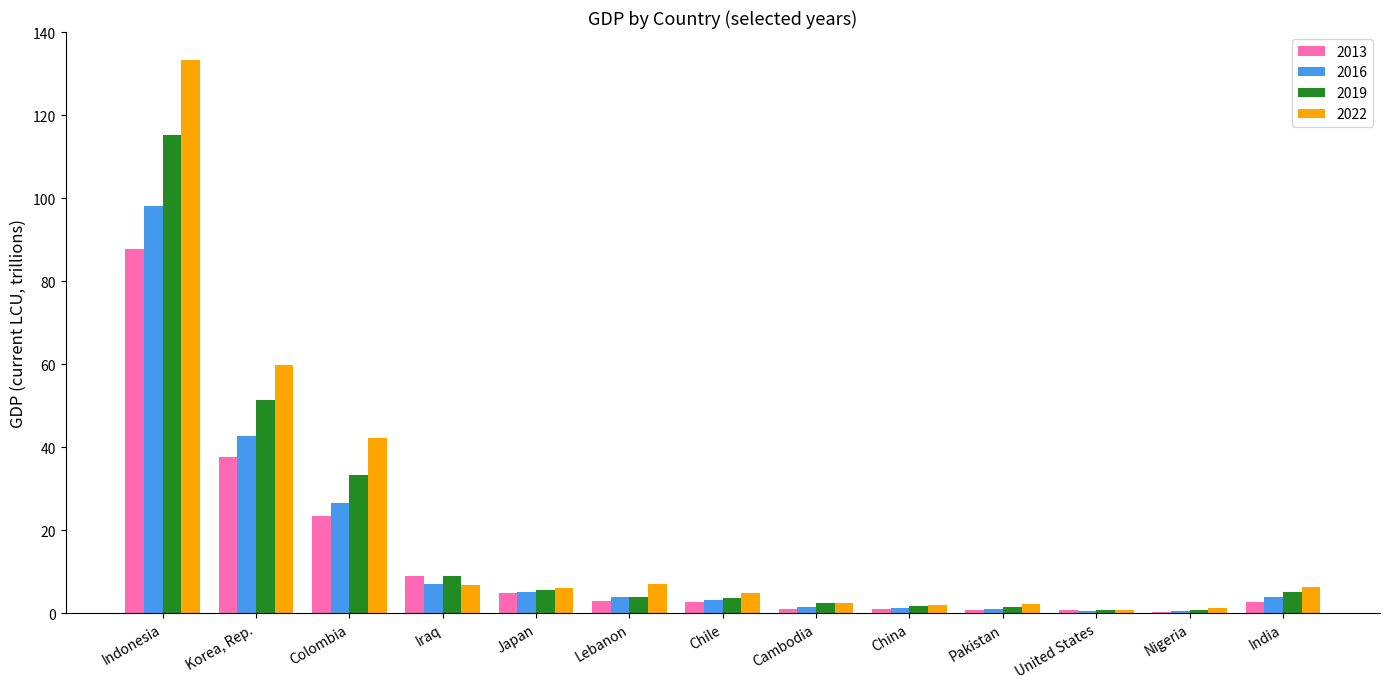

What is the spread (max minus min) of values at India?

3.6